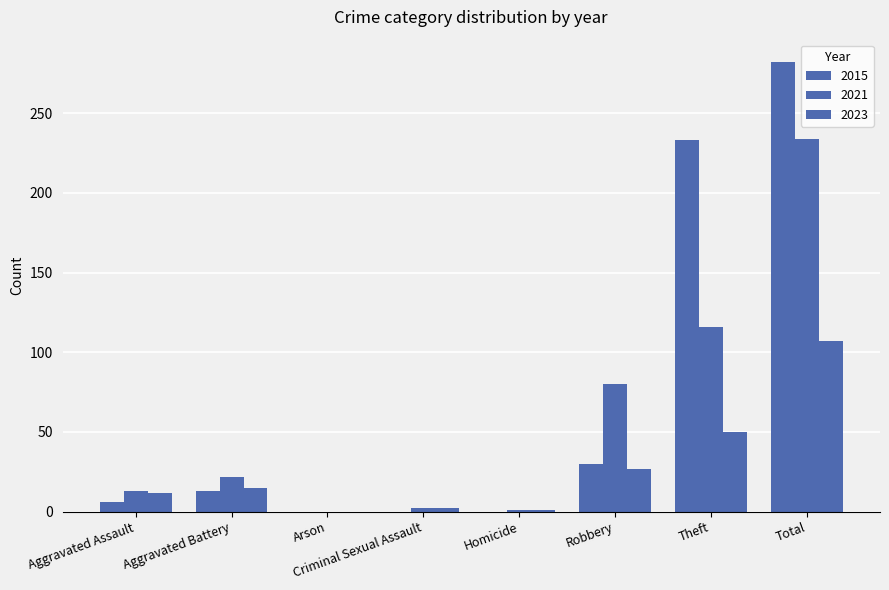

Are the bars grouped side by side (vs. stacked)?

Yes